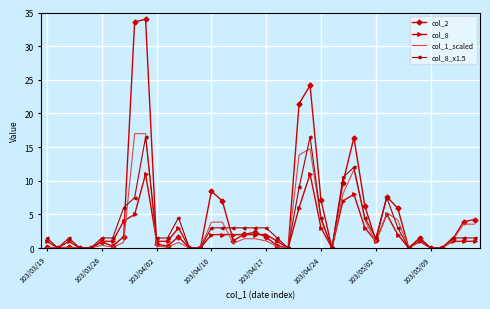

What is the maximum value shown in the chart?

34.0